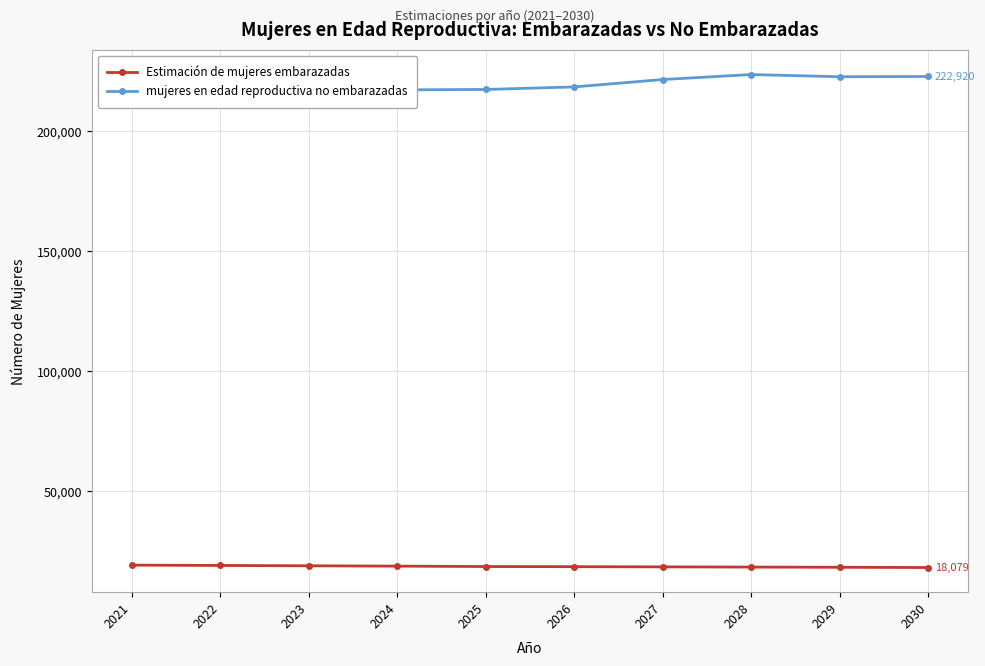

Reading left to right, what are all the values shown in this chart?

Estimación de mujeres embarazadas: 2021=19081.6	2022=18943.3	2023=18802.5	2024=18659.1	2025=18493.6	2026=18432.7	2027=18350.9	2028=18267.9	2029=18183.5	2030=18079.1
mujeres en edad reproductiva no embarazadas: 2021=210918.4	2022=213056.7	2023=215197.5	2024=217340.9	2025=217506.4	2026=218567.3	2027=221649.1	2028=223732.1	2029=222816.5	2030=222920.9